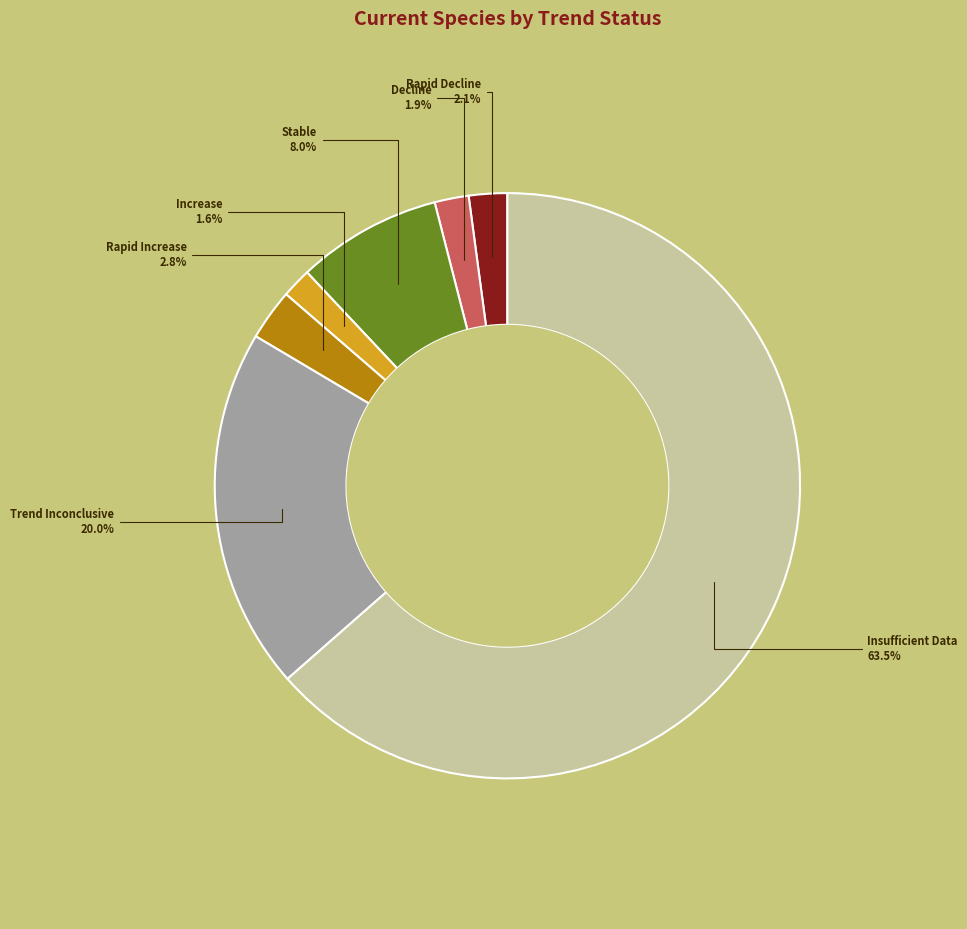

Is there any slice that represents more than half of the pie?

Yes